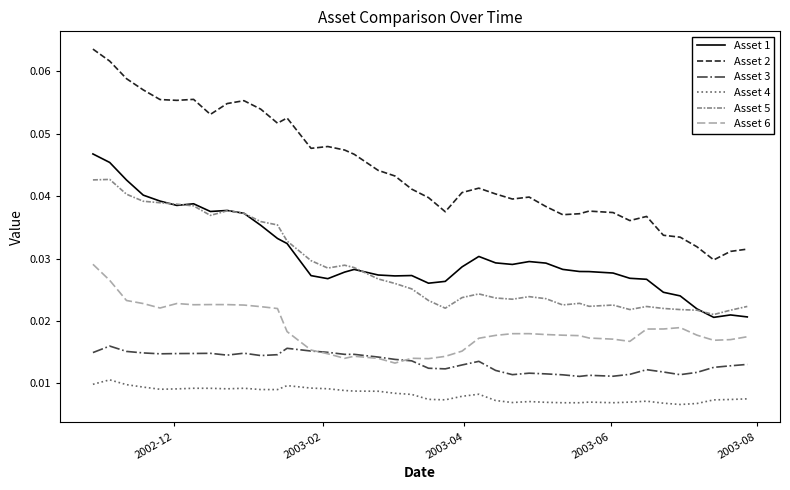

Which series has the largest total across all categories?

Asset 2